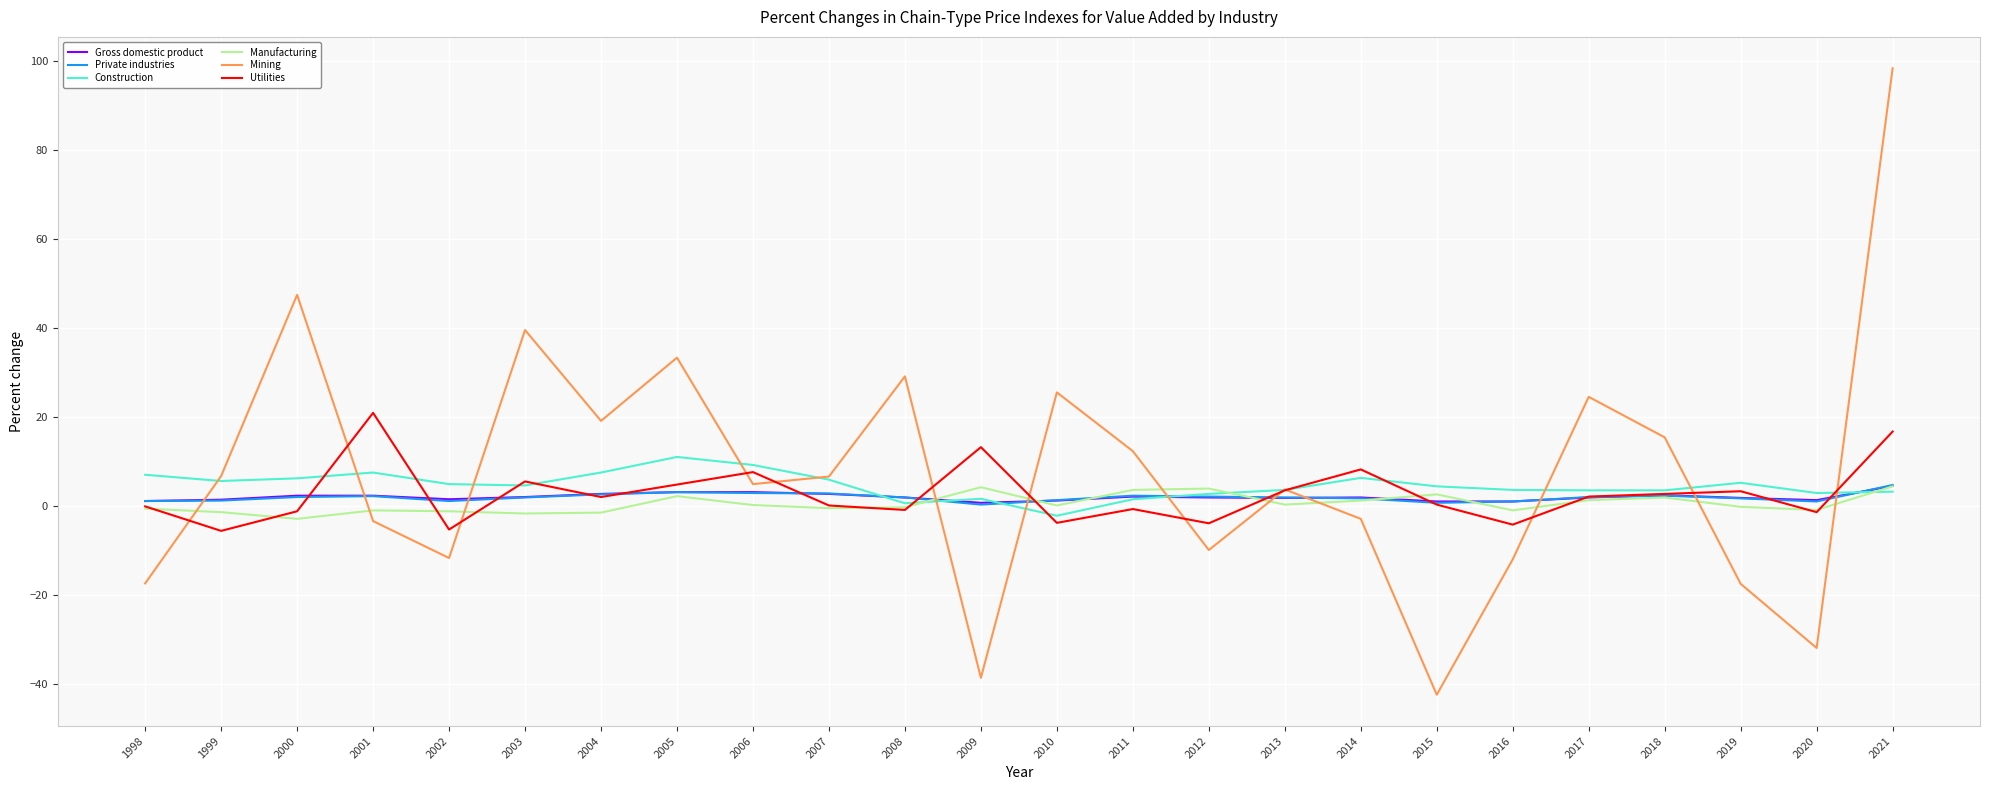

True or false: Utilities has a value of -0.7 at 2011.

True